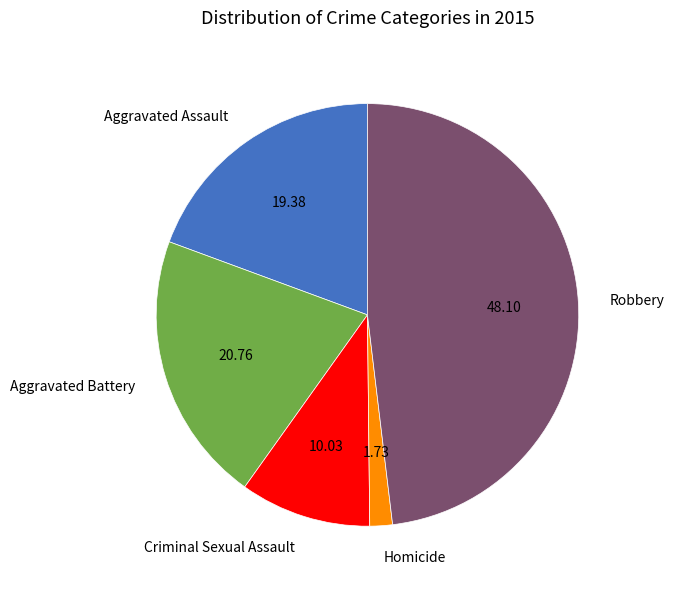

Does Homicide account for over 50% of the chart?

No